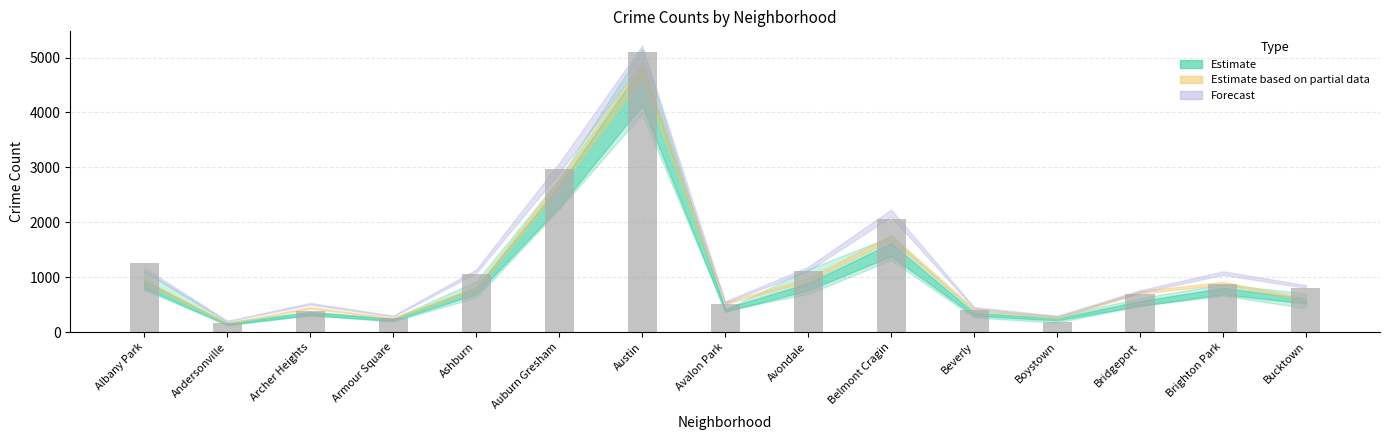

At which label is the value closest to 2633?

Auburn Gresham